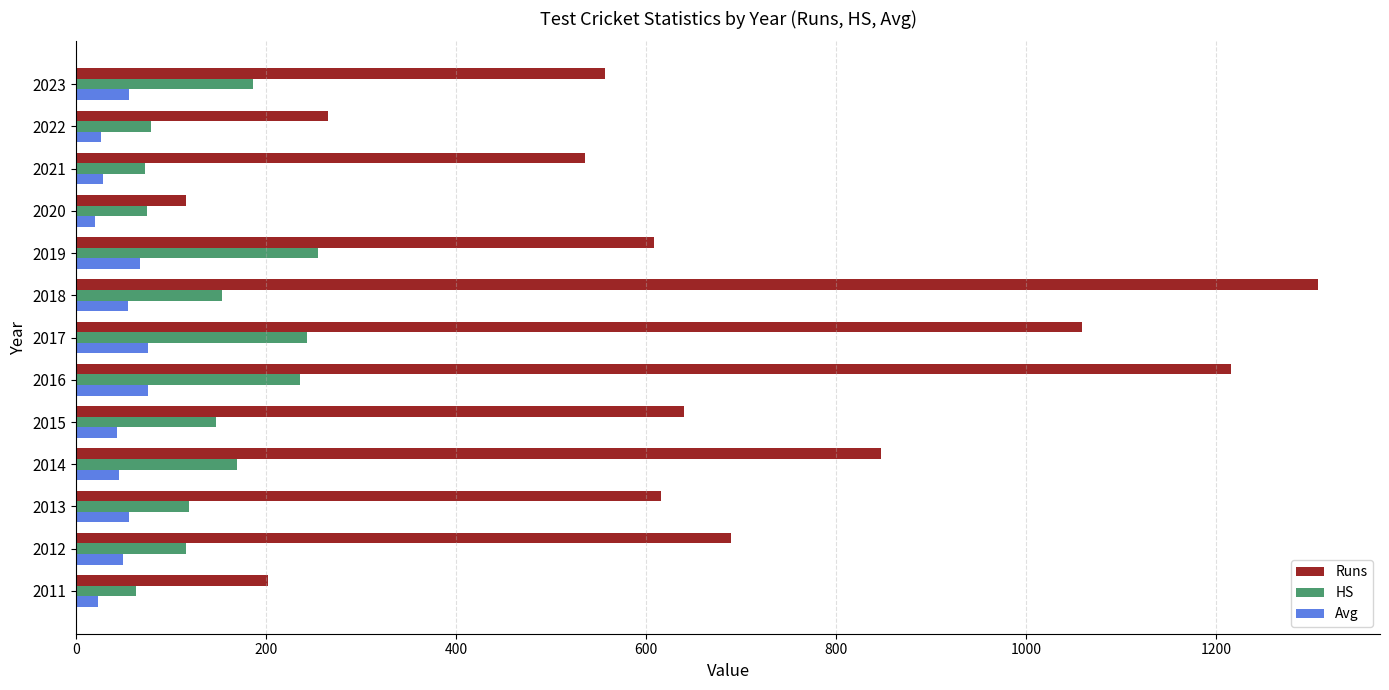

At how many categories does at least one series exceed 883?

3